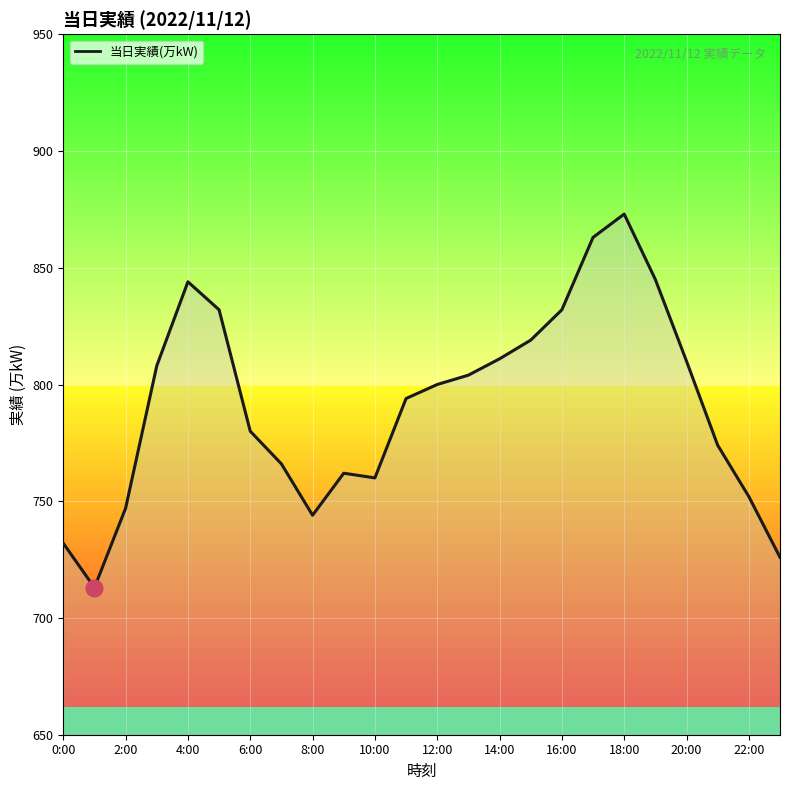

What is the minimum value shown in the chart?

713